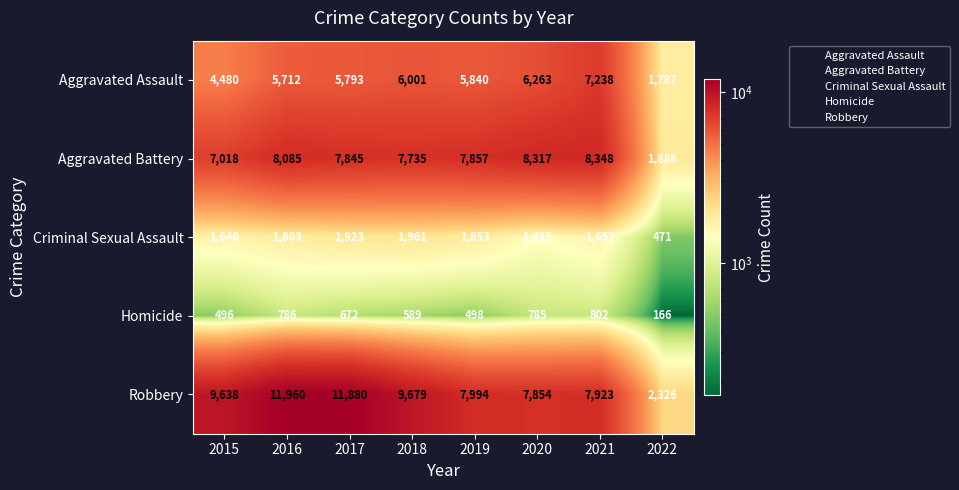

What is the lowest value of the Aggravated Battery series?

1886